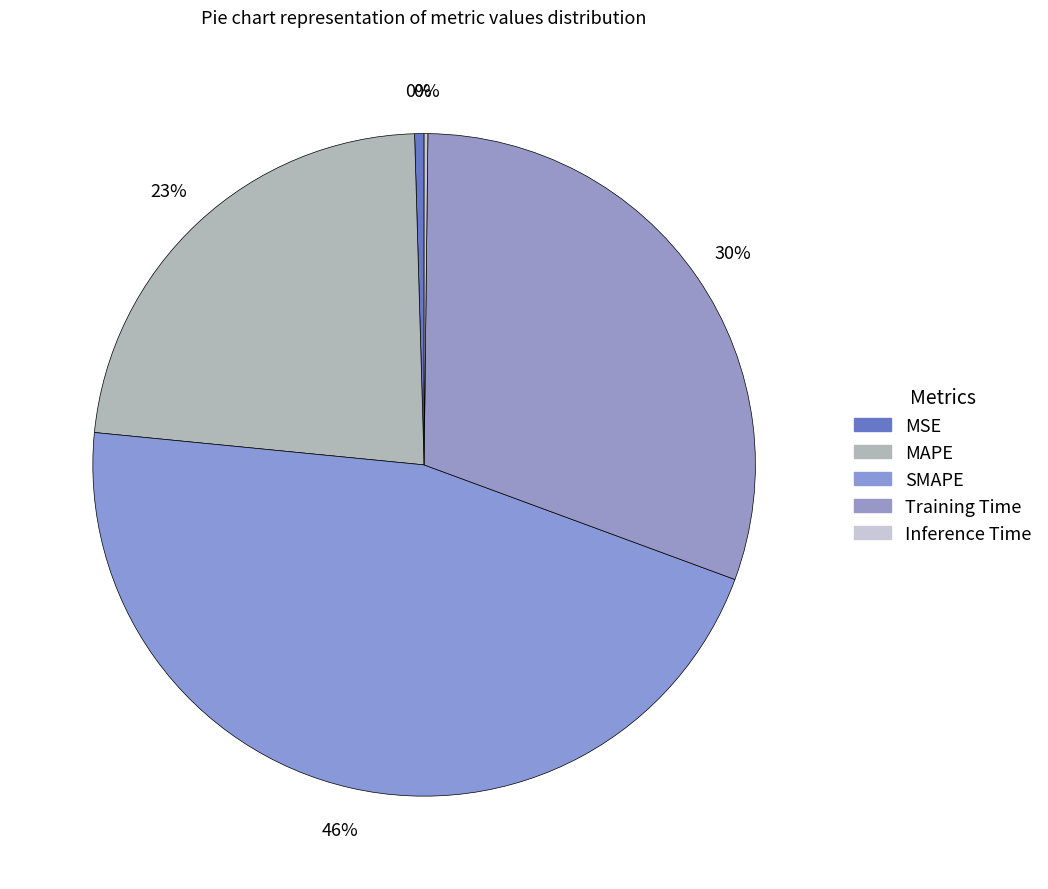

Which category has the smallest portion of the pie?

Inference Time